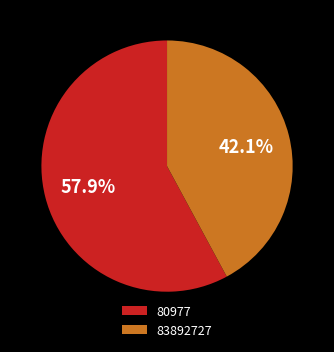

To the nearest percent, what portion does 83892727 represent?

42%